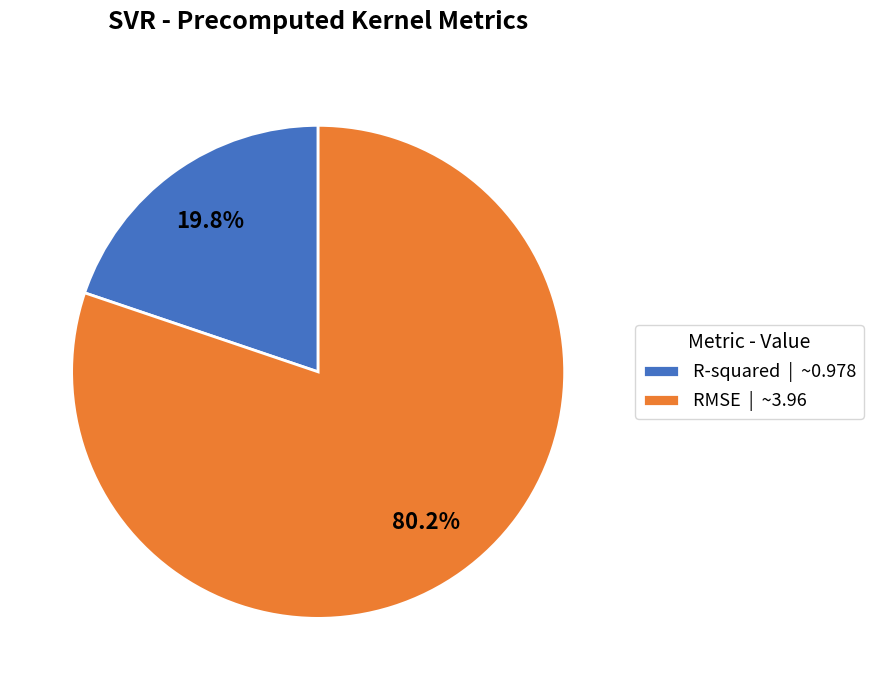

Which has a higher value, RMSE or R-squared?

RMSE